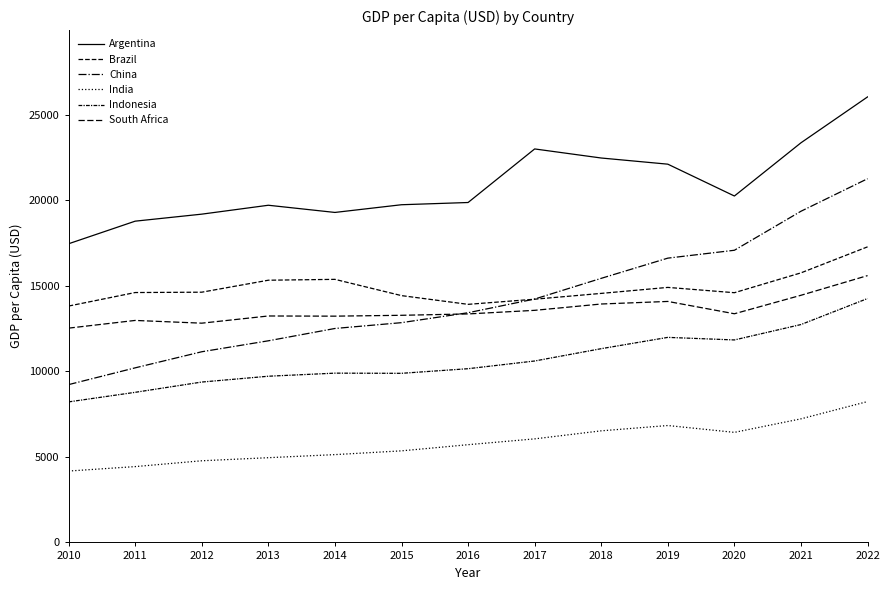

List the labels in order of Indonesia value, largest first.

2022, 2021, 2019, 2020, 2018, 2017, 2016, 2014, 2015, 2013, 2012, 2011, 2010